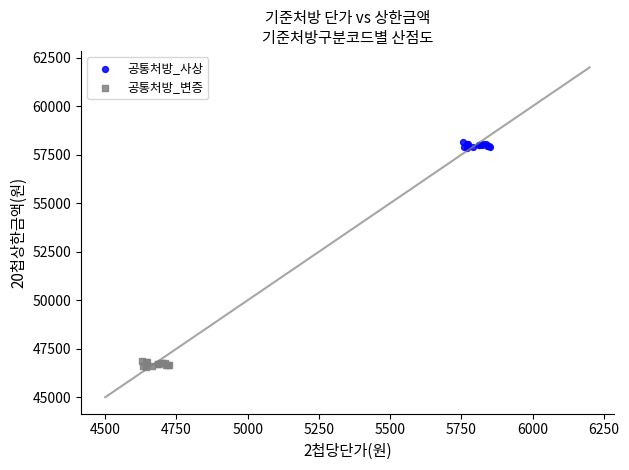

What are all the series names shown in the legend?

공통처방_사상, 공통처방_변증